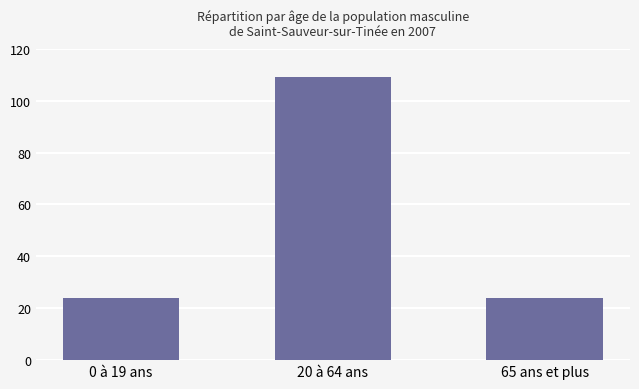

What is the difference between the maximum and second lowest values?

85